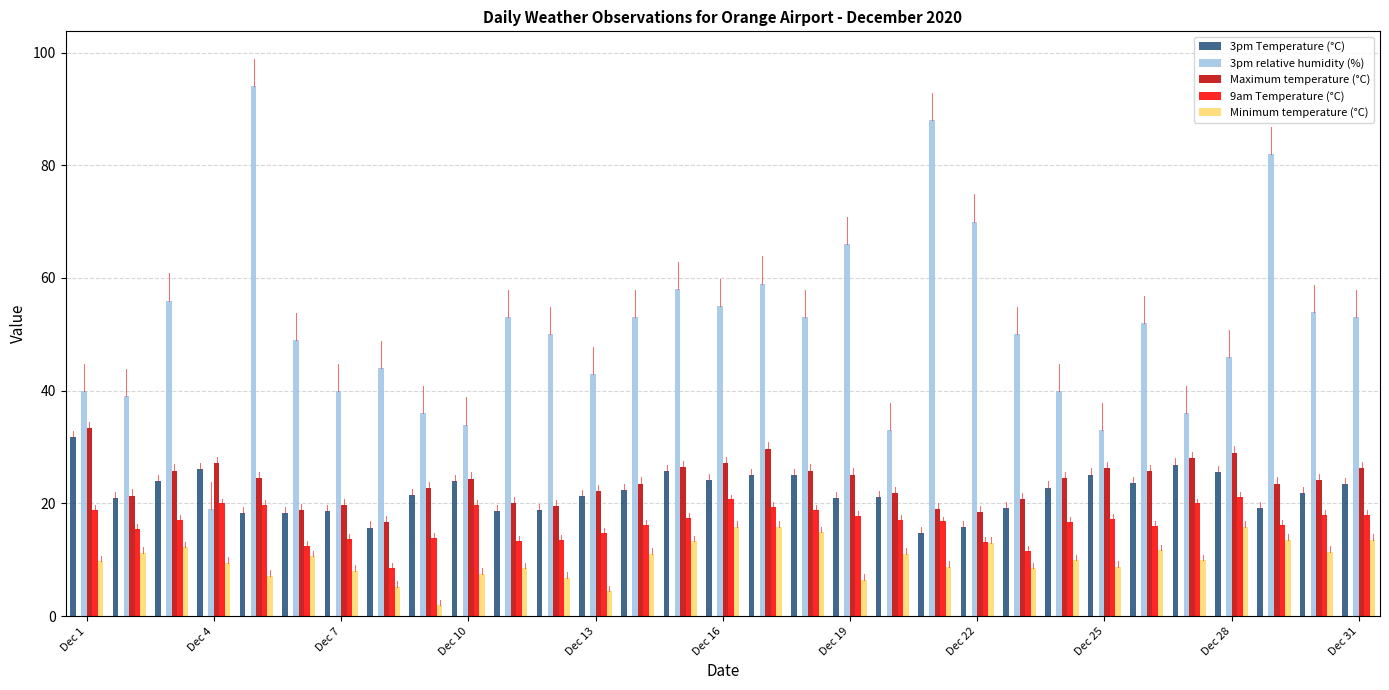

What is the greatest value displayed?

94.0